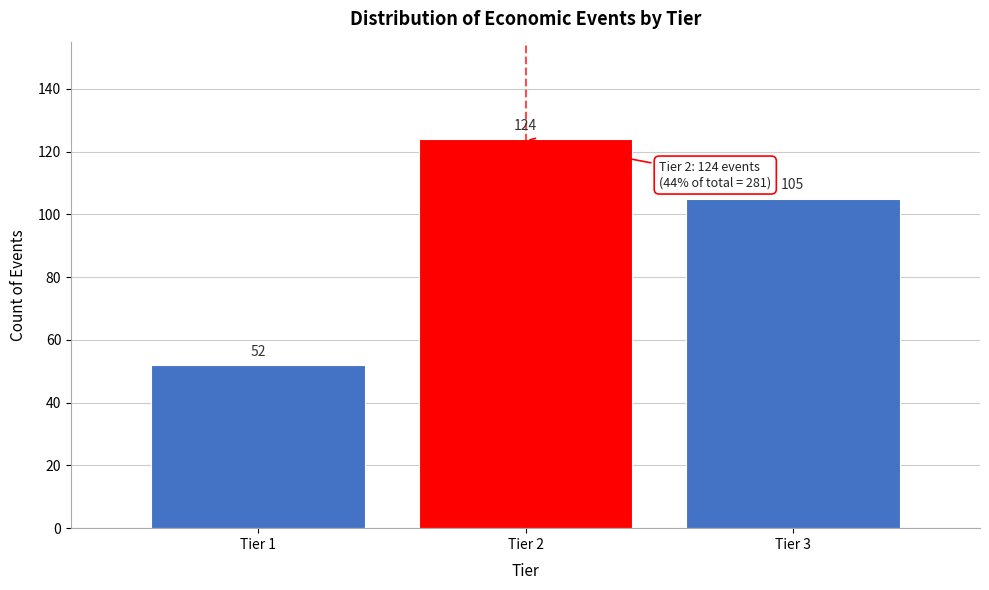

Reading right to left, transcribe all the data shown in this chart.

Tier 3=105	Tier 2=124	Tier 1=52